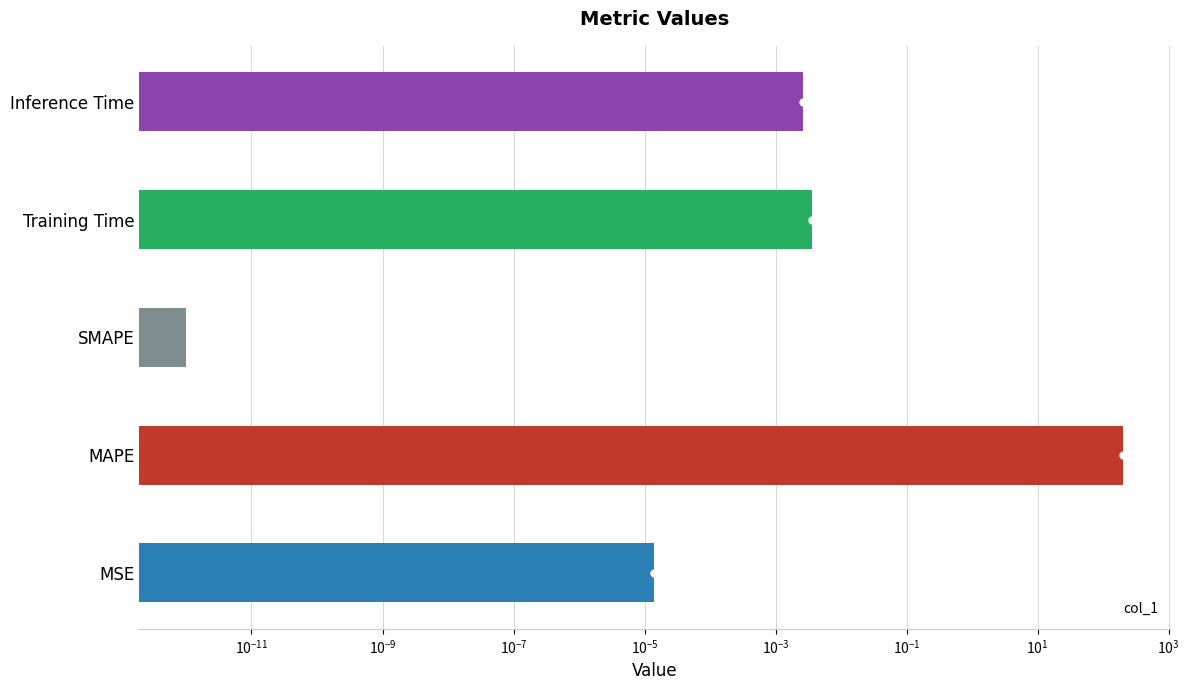

What is the difference between the maximum and second lowest values?

204.9